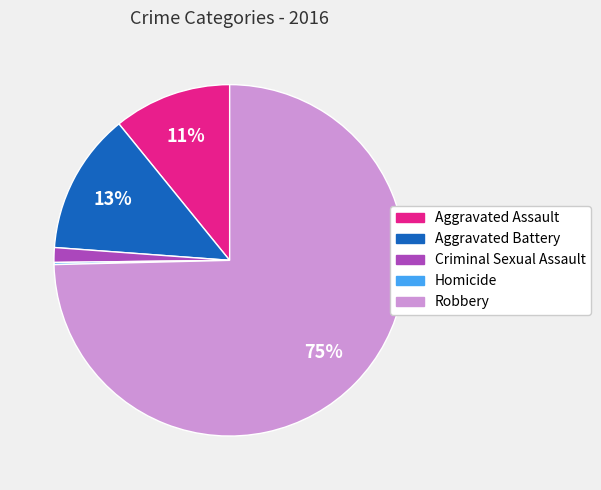

Is it true that Criminal Sexual Assault is 1% of the pie?

True